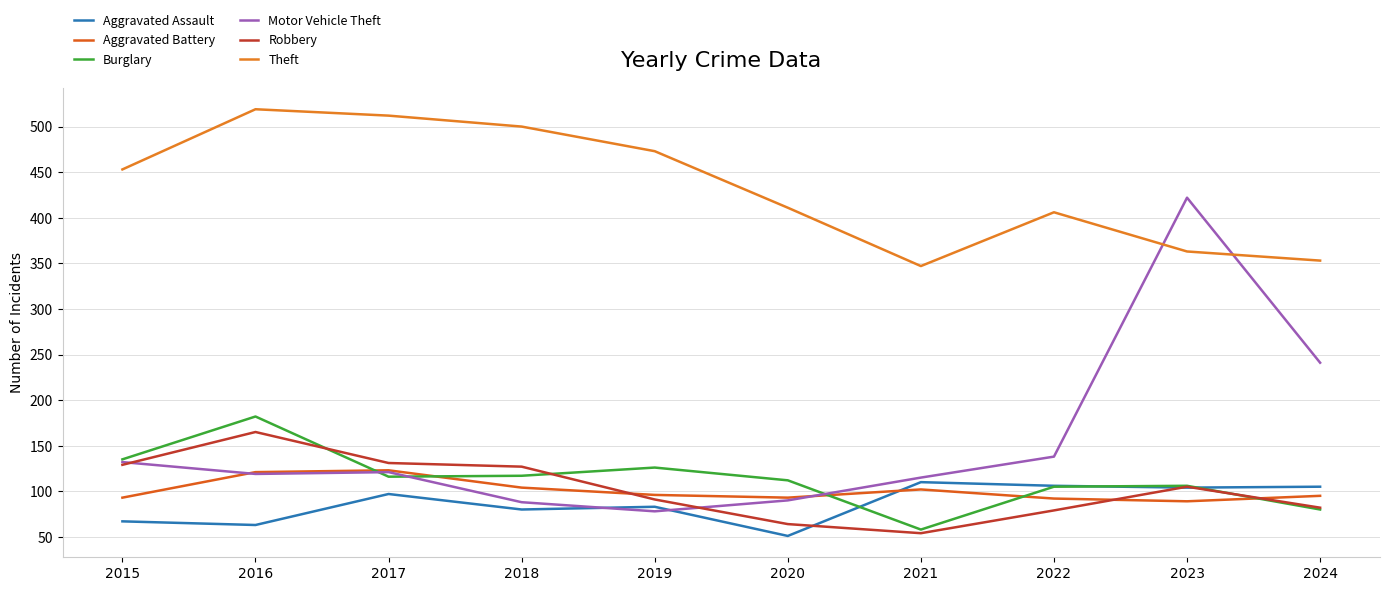

True or false: Theft and Robbery cross at least once.

False